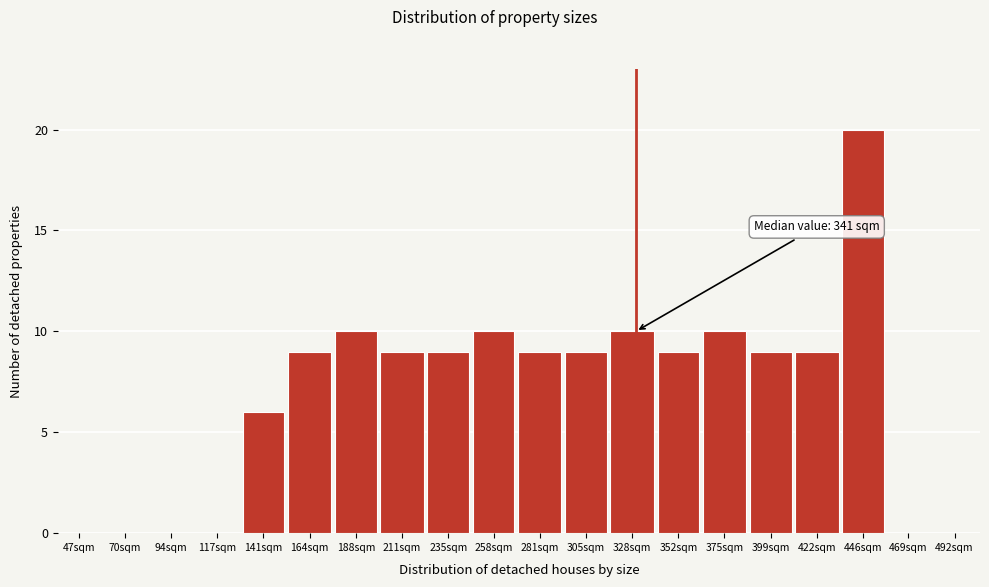

Reading left to right, what are all the values shown in this chart?

47sqm=0	70sqm=0	94sqm=0	117sqm=0	141sqm=6	164sqm=9	188sqm=10	211sqm=9	235sqm=9	258sqm=10	281sqm=9	305sqm=9	328sqm=10	352sqm=9	375sqm=10	399sqm=9	422sqm=9	446sqm=20	469sqm=0	492sqm=0